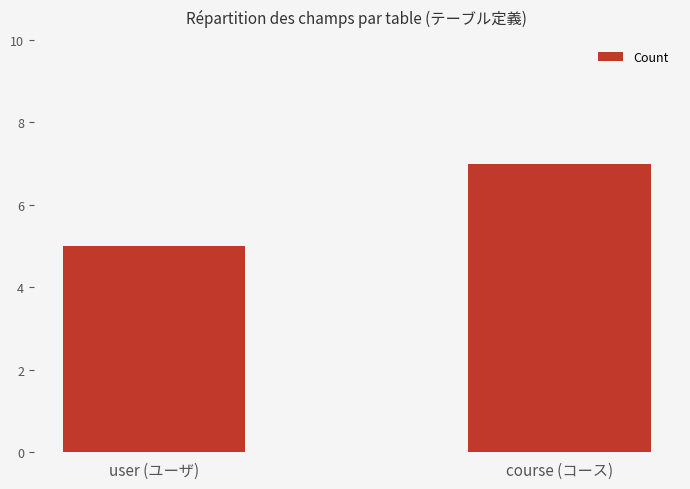

What position from the right is user (ユーザ)?

2